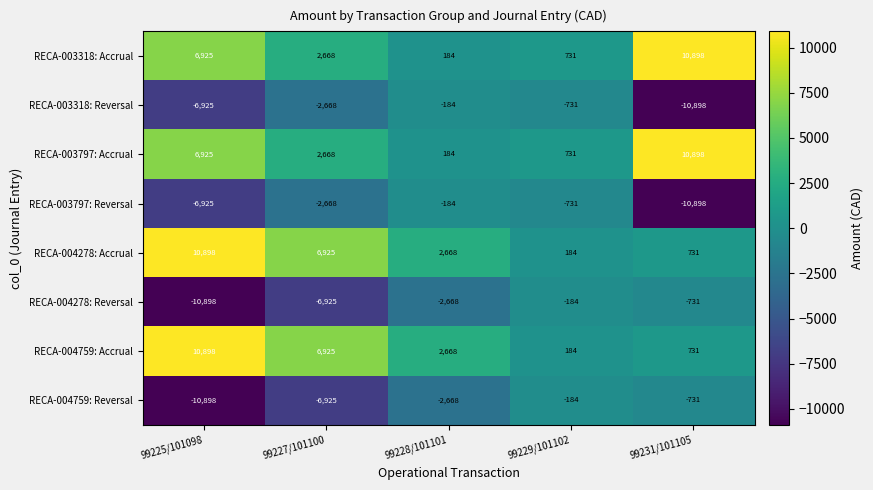

What is the minimum value for RECA-004278: Accrual?

184